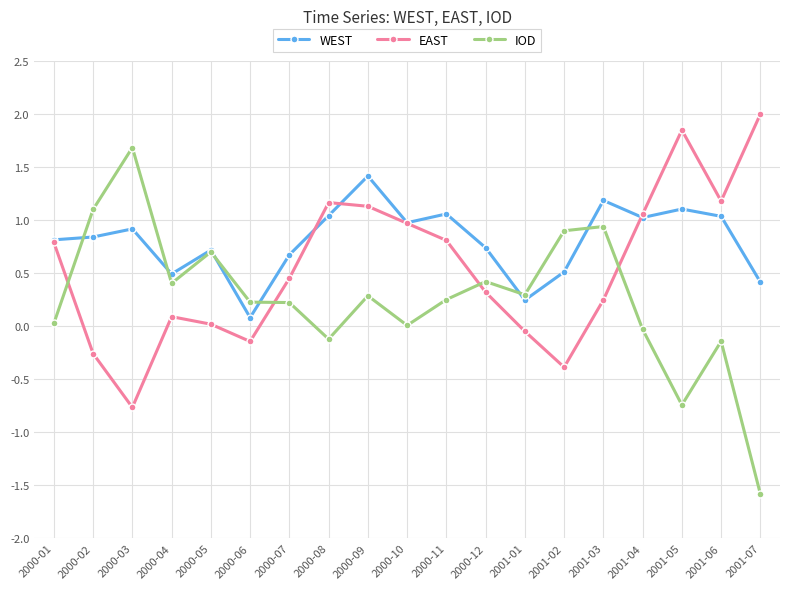

How many distinct data groups are displayed?

3